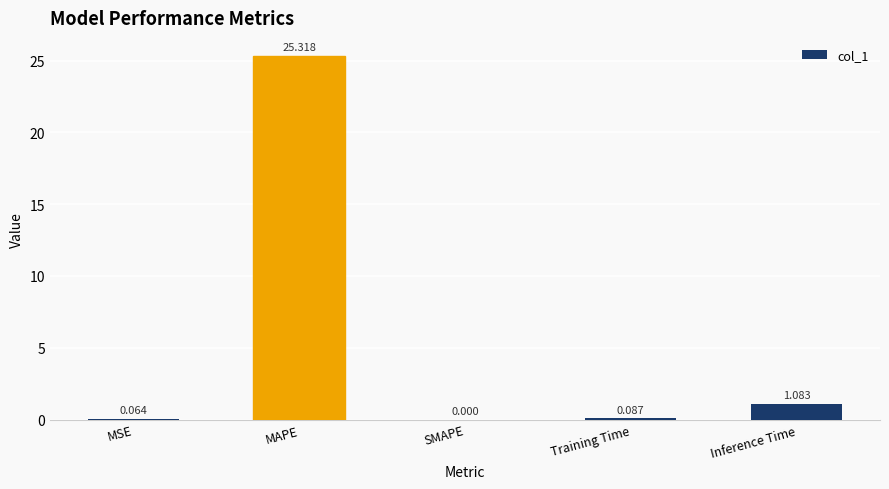

At which label is the value closest to 12?

Inference Time